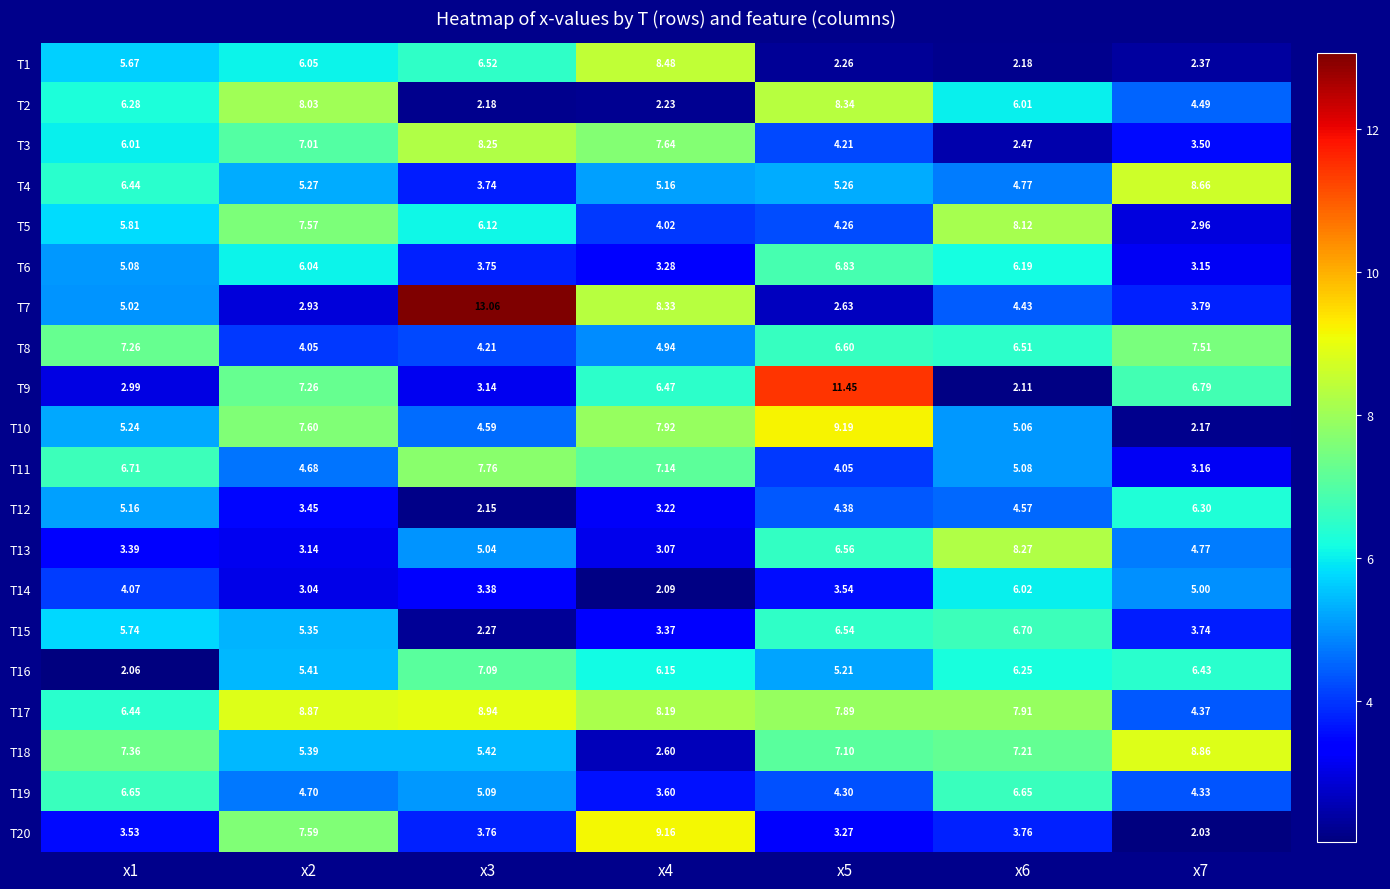

Is the value of T17 at x6 greater than the value of T6 at x7?

Yes